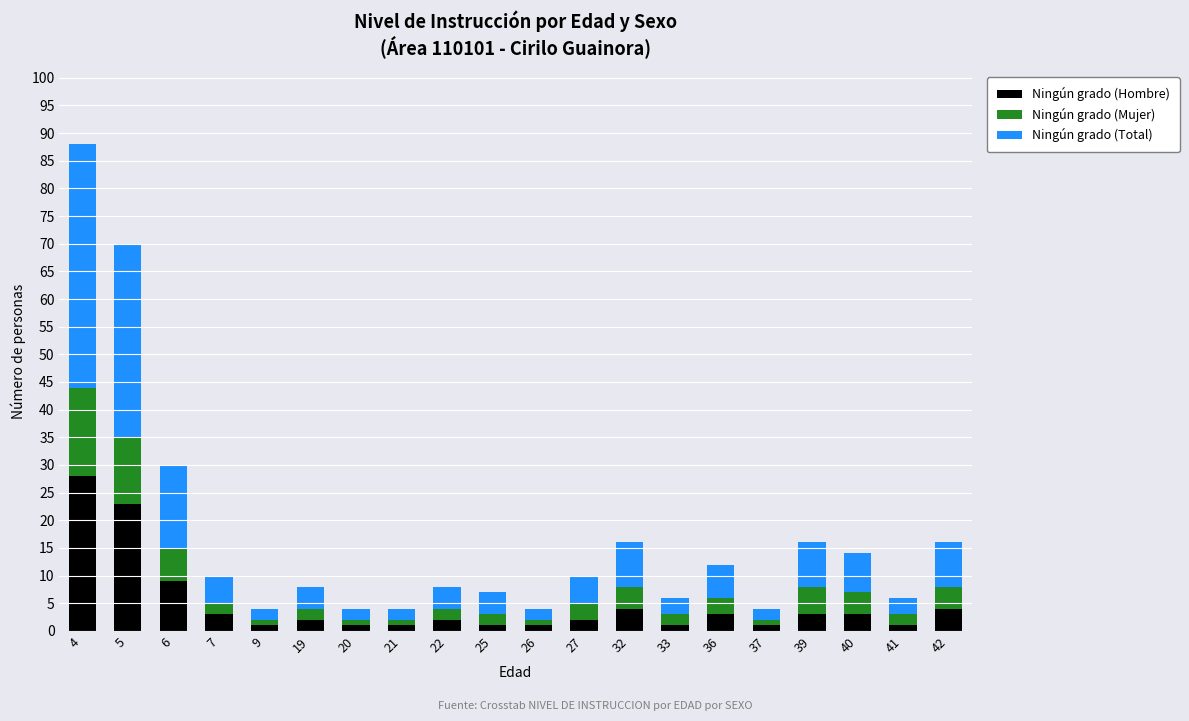

Is it true that Ningún grado (Hombre) equals 4 at 32?

True